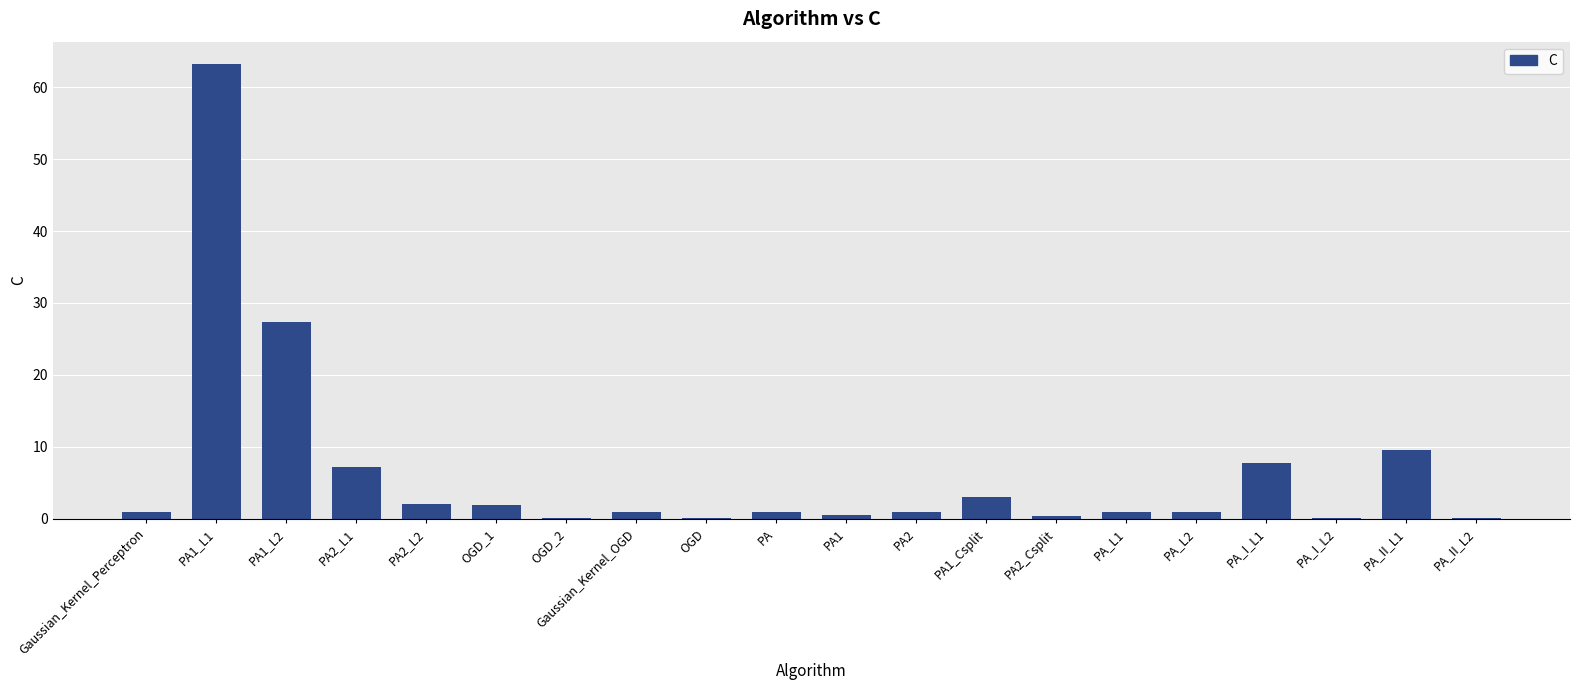

At which category does the chart reach its peak across all series?

PA1_L1